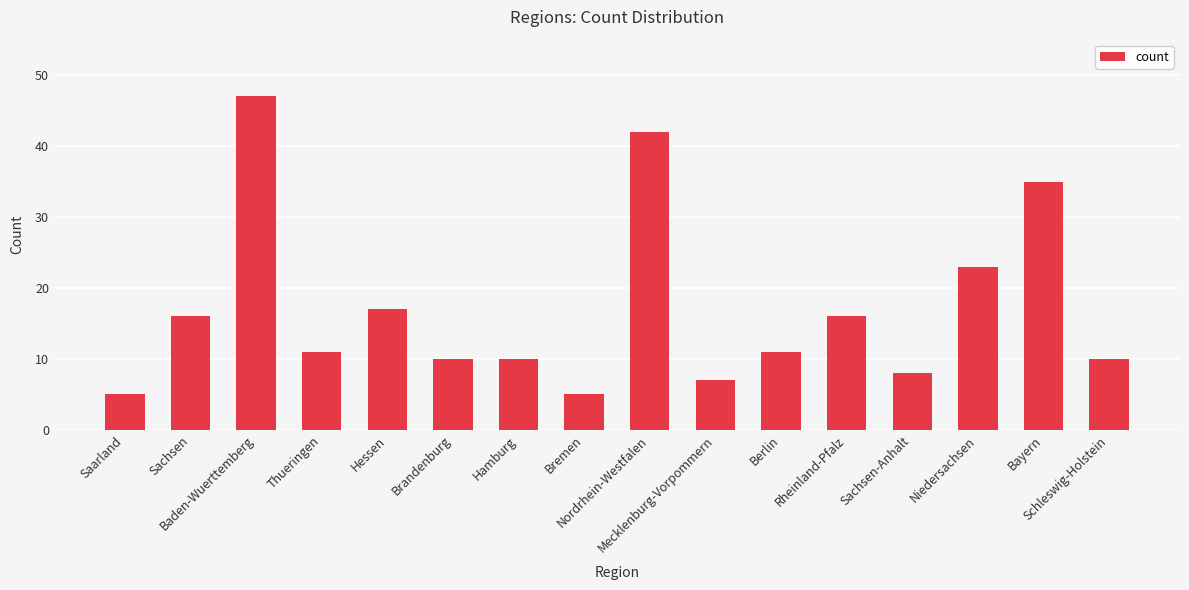

What is the change in value from Hamburg to Berlin?

+1